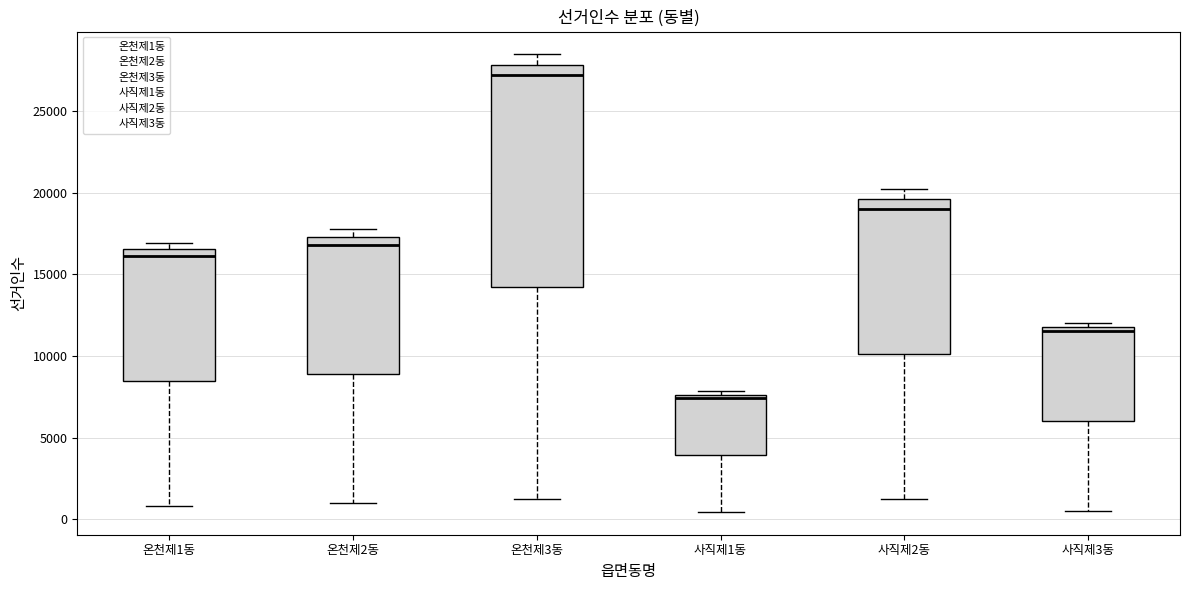

Where does the upper whisker of the box for 온천제3동 end on the y-axis? The values are not printed on the chart, so give them approximately, as read against the axis.

28500